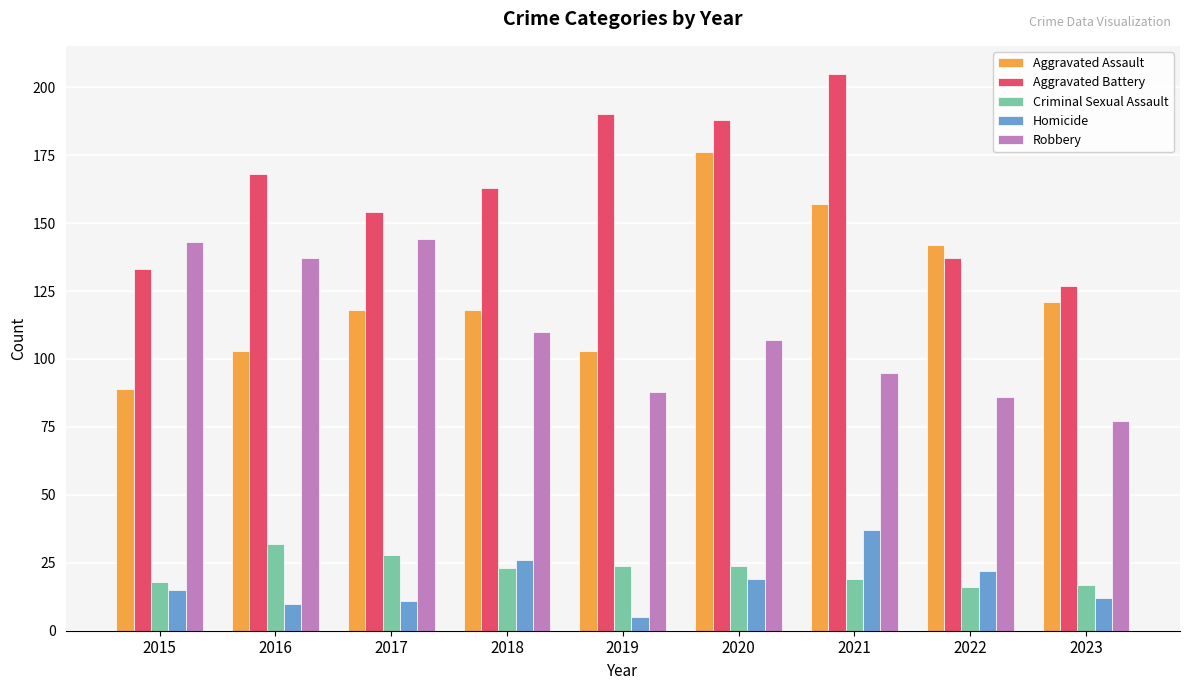

What is the value of the Homicide bar at the 5th from the left?

5